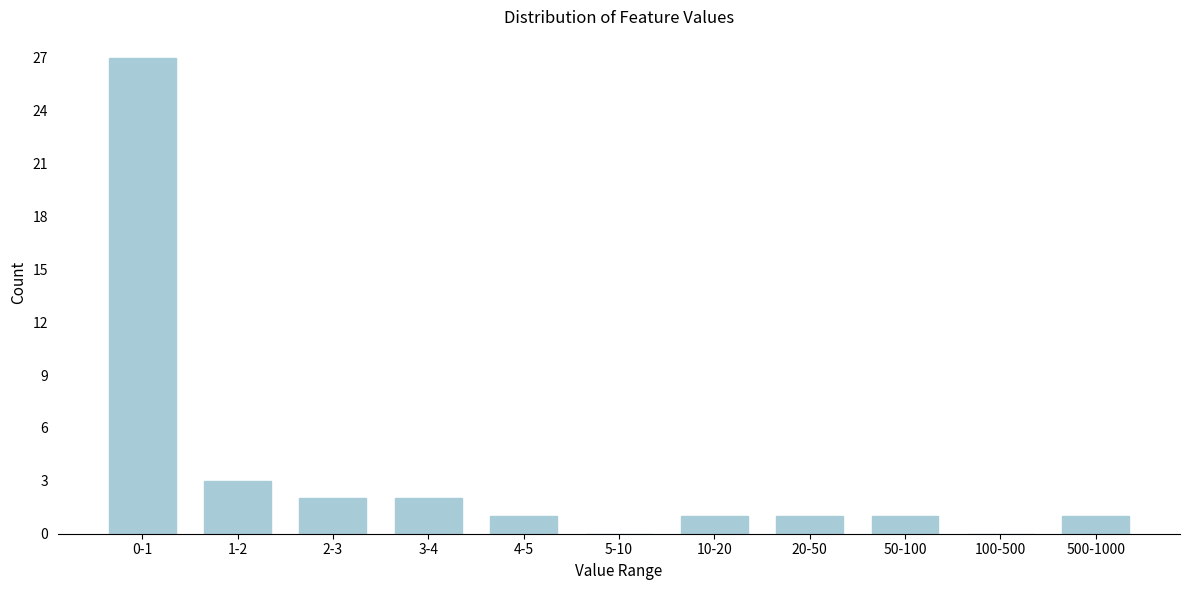

Reading left to right, extract all data points from this chart.

0-1=27	1-2=3	2-3=2	3-4=2	4-5=1	5-10=0	10-20=1	20-50=1	50-100=1	100-500=0	500-1000=1